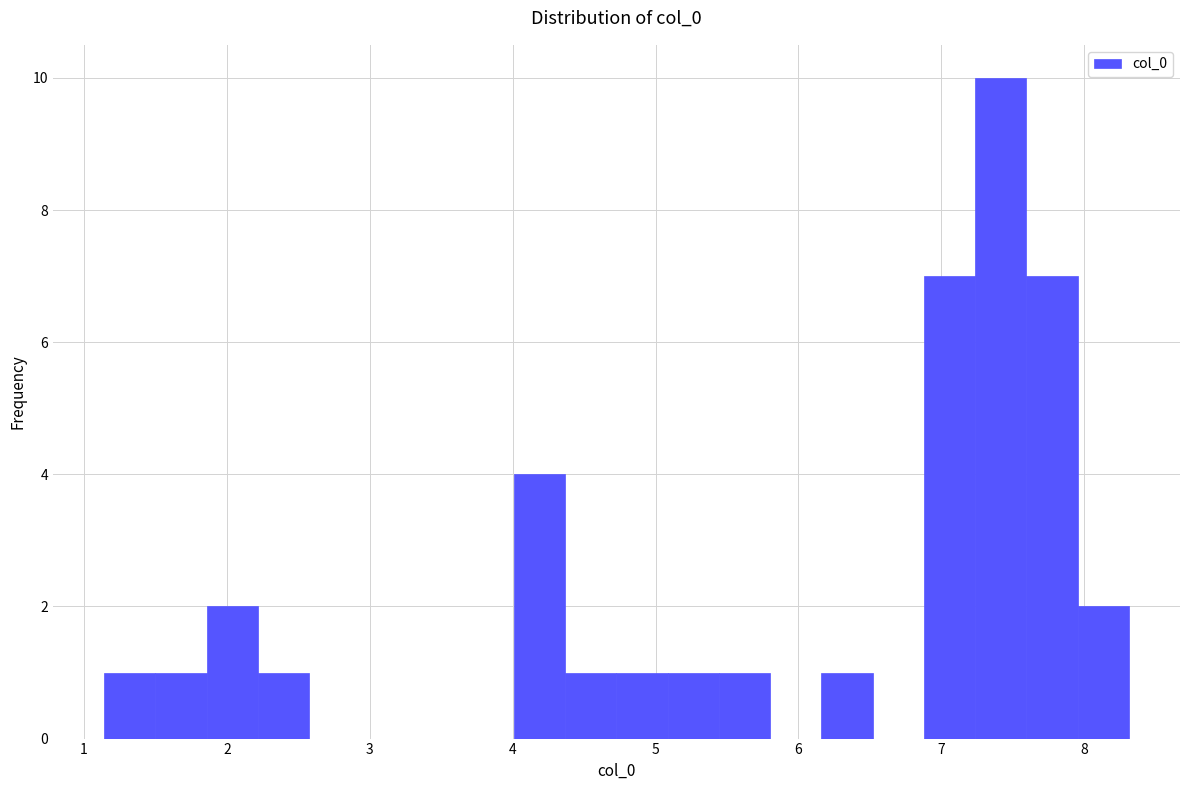

Around what value on the x-axis is the tallest bar? Give the approximate position of its centre, as read against the axis.

7.4